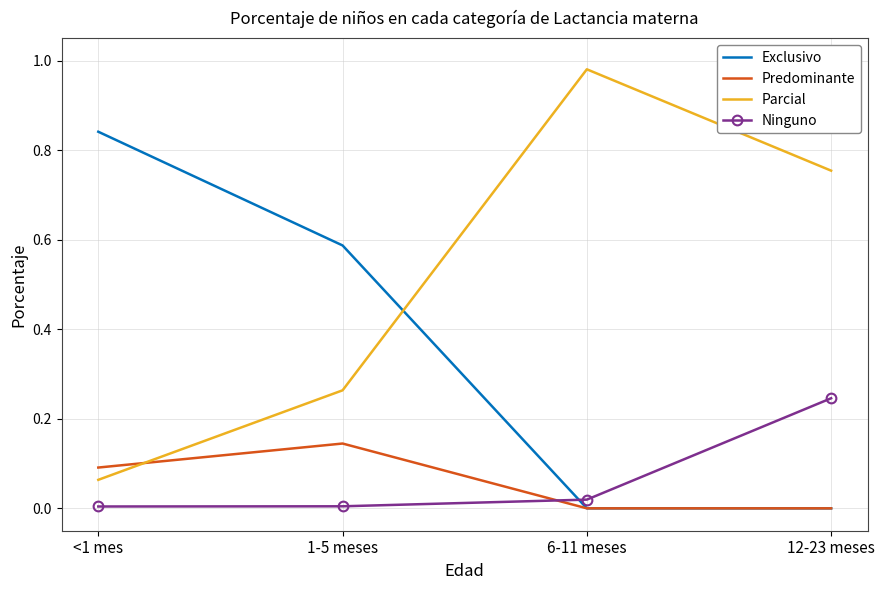

Which series has the largest total across all categories?

Parcial